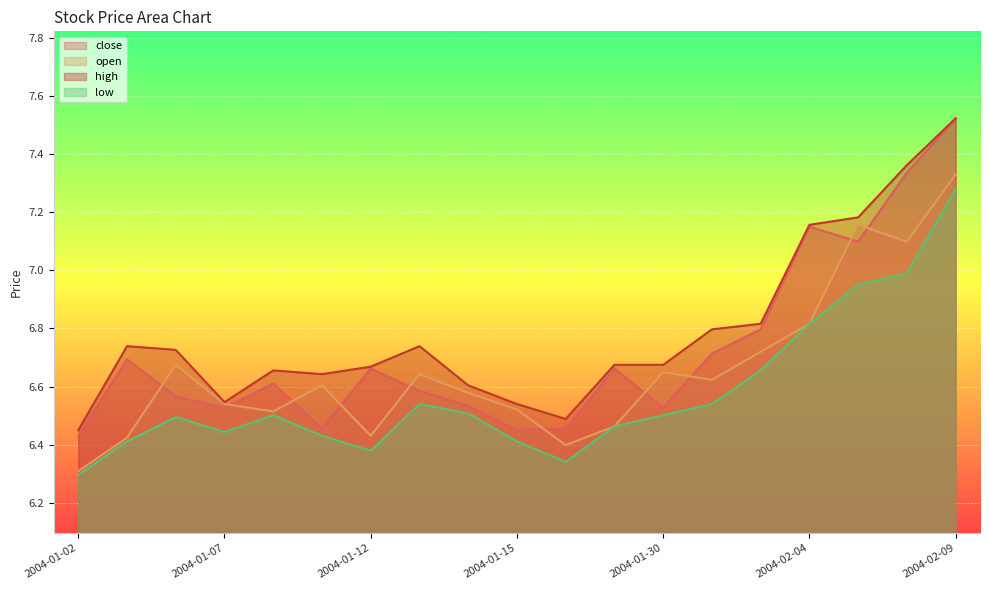

What is the label of the 13th point from the right?

2004-01-12